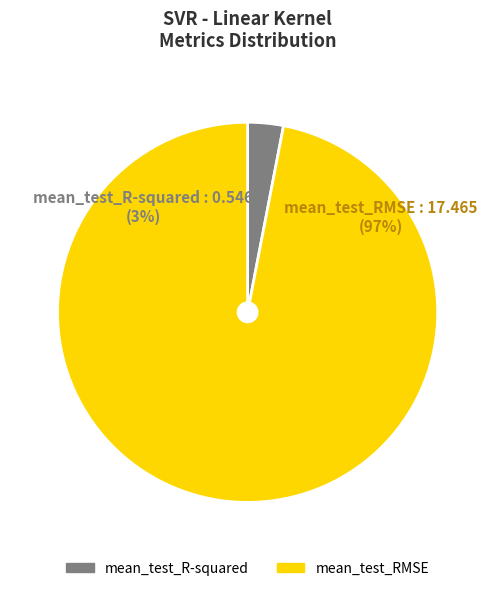

Rank the categories by value from lowest to highest.

mean_test_R-squared, mean_test_RMSE